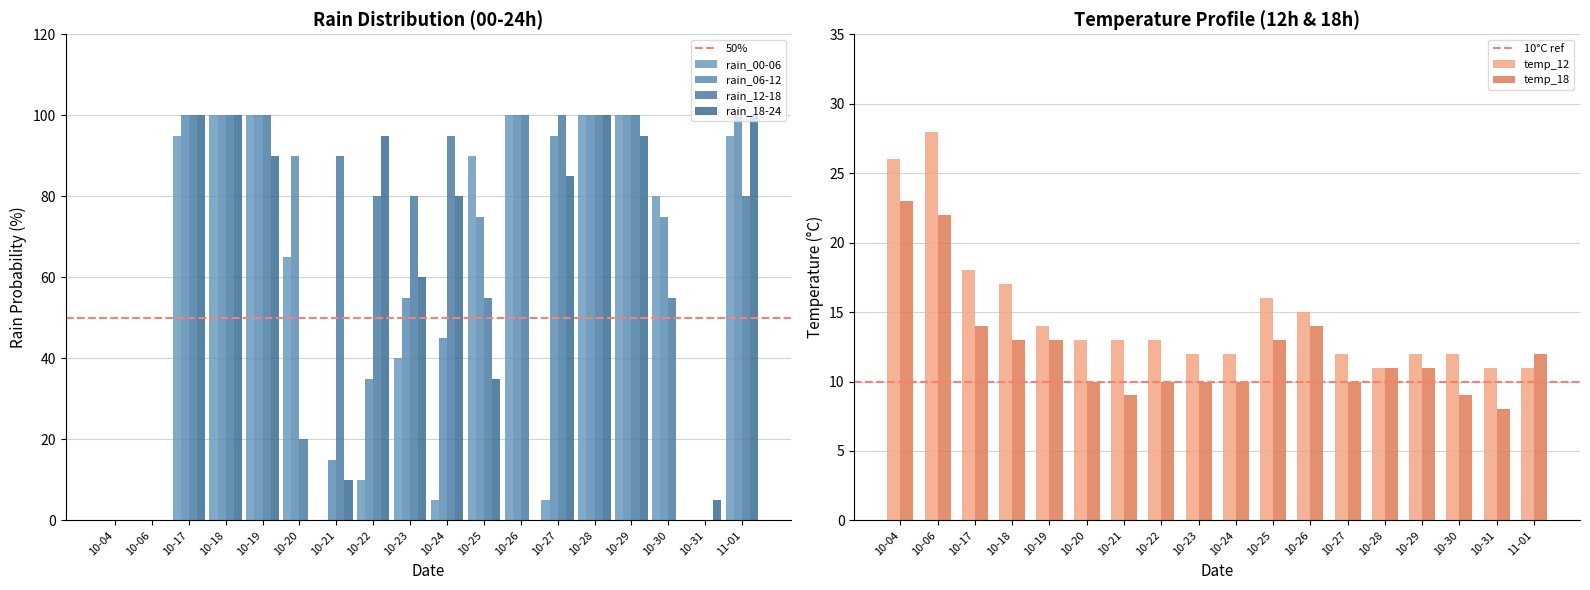

Rank the series by their maximum value, from highest to lowest.

rain_00-06, rain_06-12, rain_12-18, rain_18-24, temp_12, temp_18